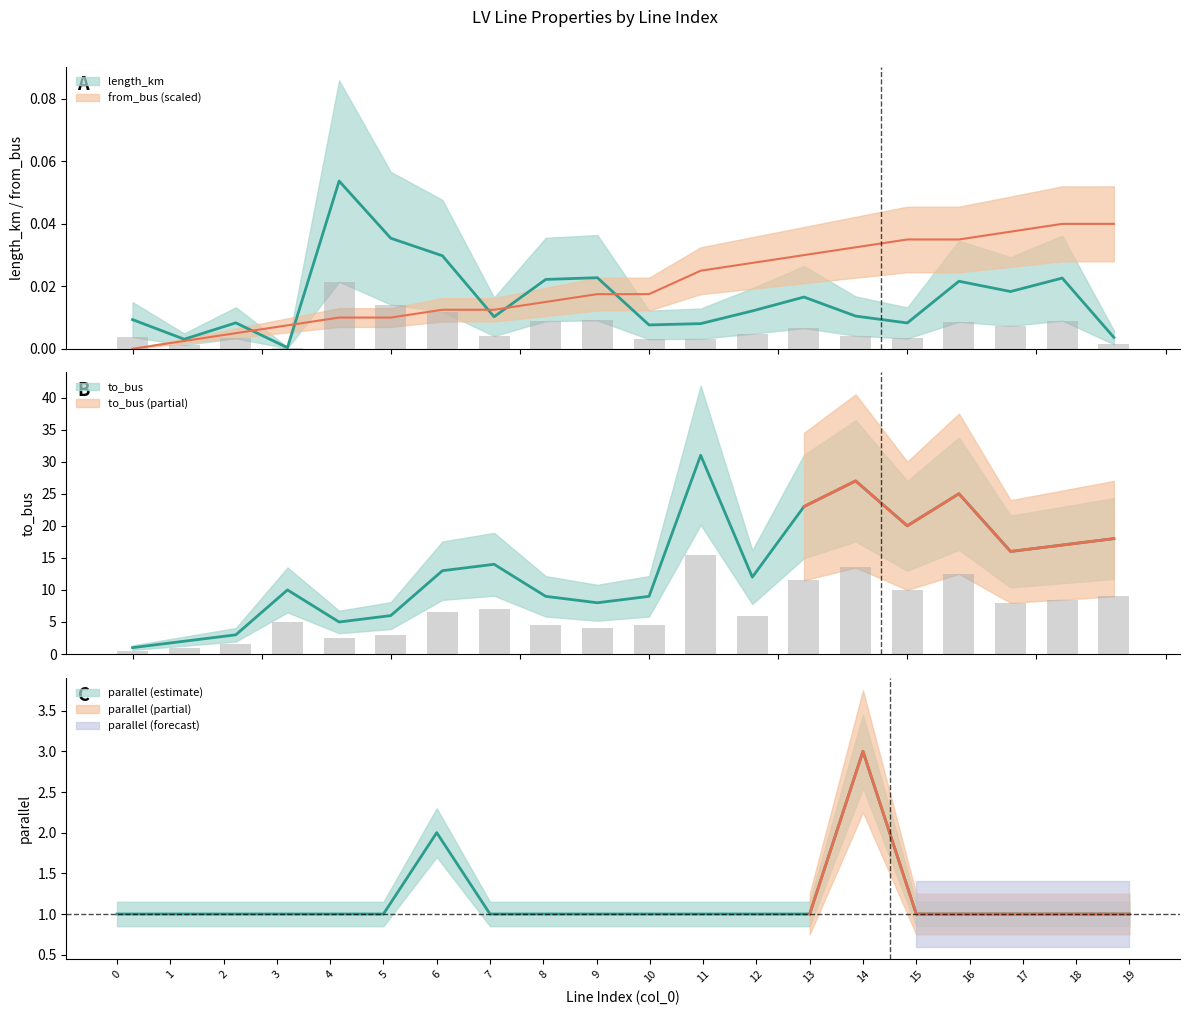

What are all the series names shown in the legend?

length_km, from_bus, to_bus, parallel